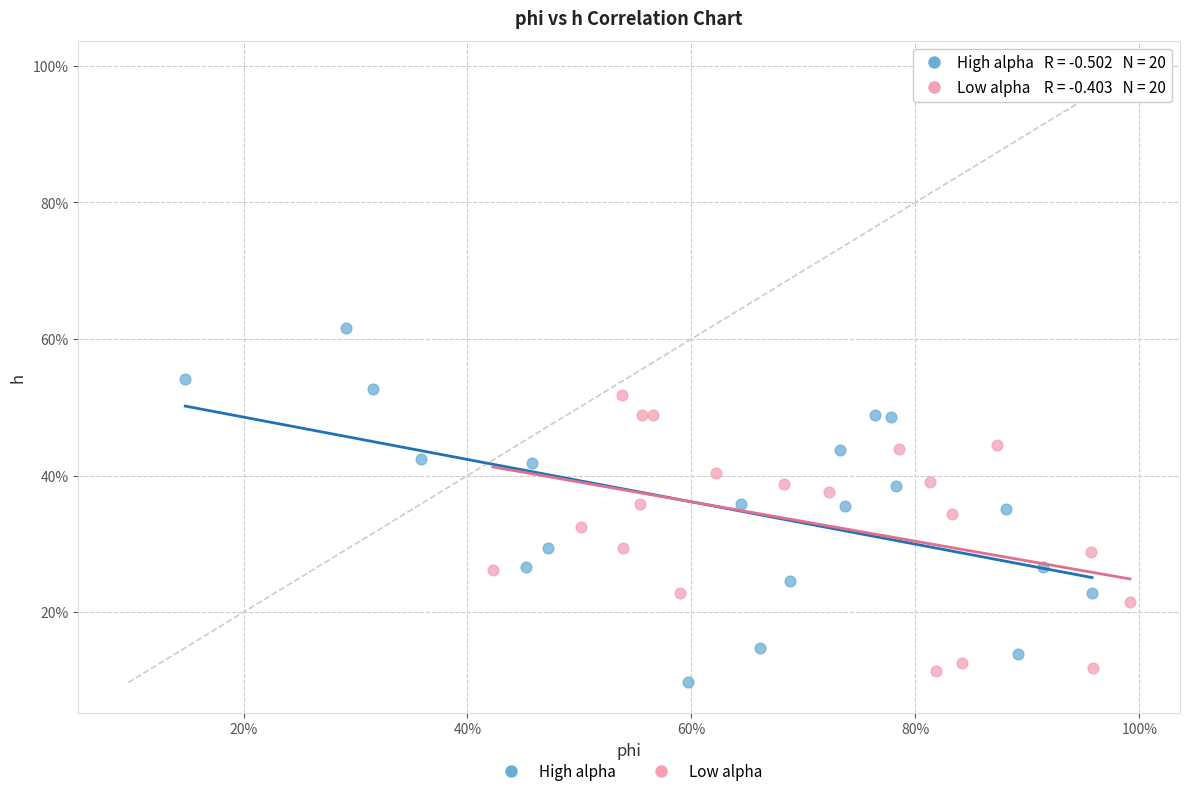

Which series has the widest spread of Y values?

High alpha